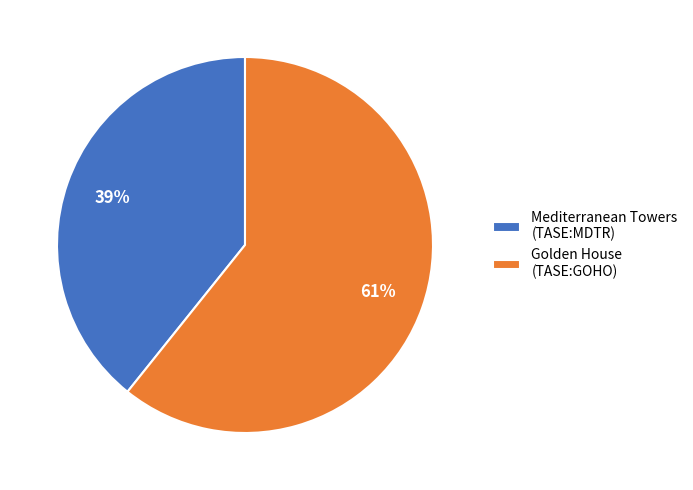

Is the sum of Golden House (TASE:GOHO) and Mediterranean Towers (TASE:MDTR) greater than half?

Yes